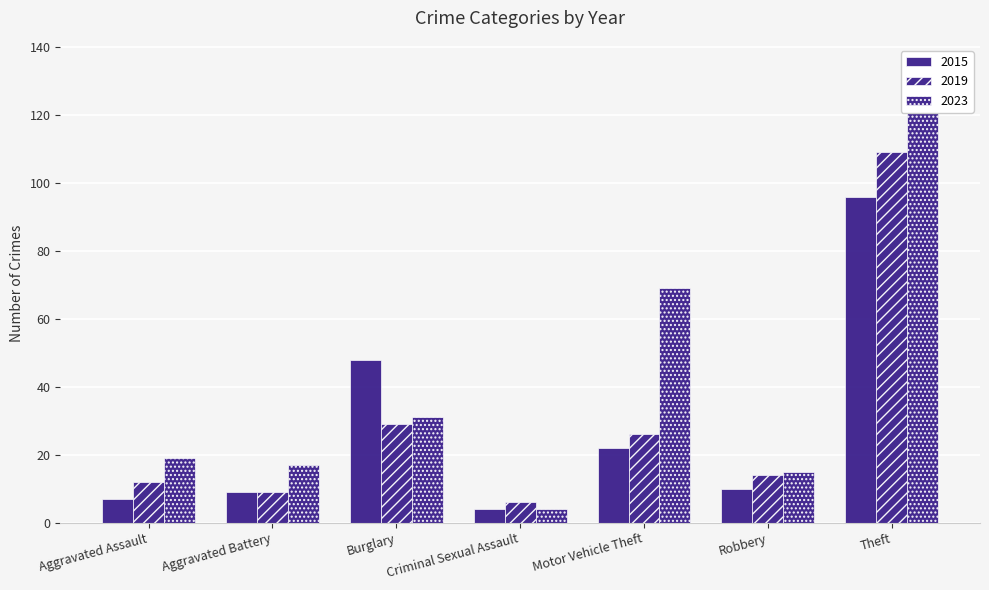

What is the sum of the 2015 values at Aggravated Battery and Robbery?

19